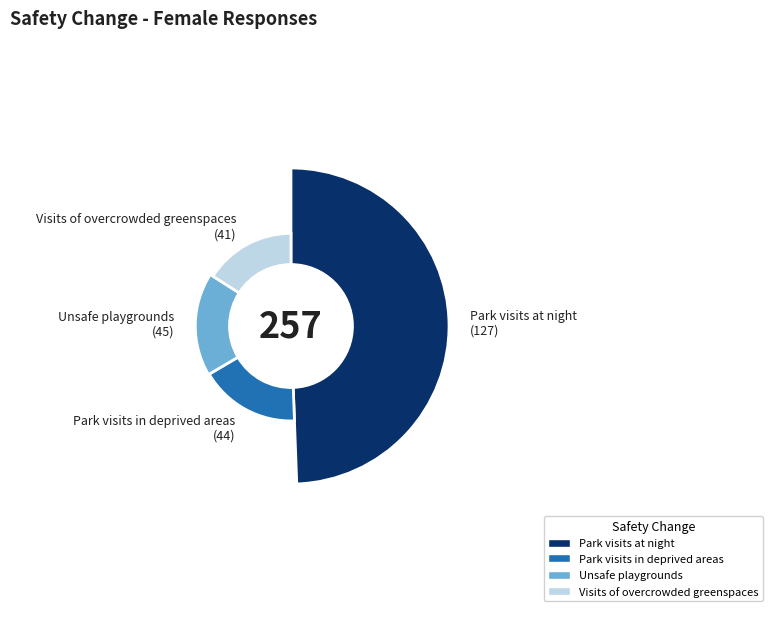

Do Unsafe playgrounds and Park visits at night together represent more than half of the pie?

Yes